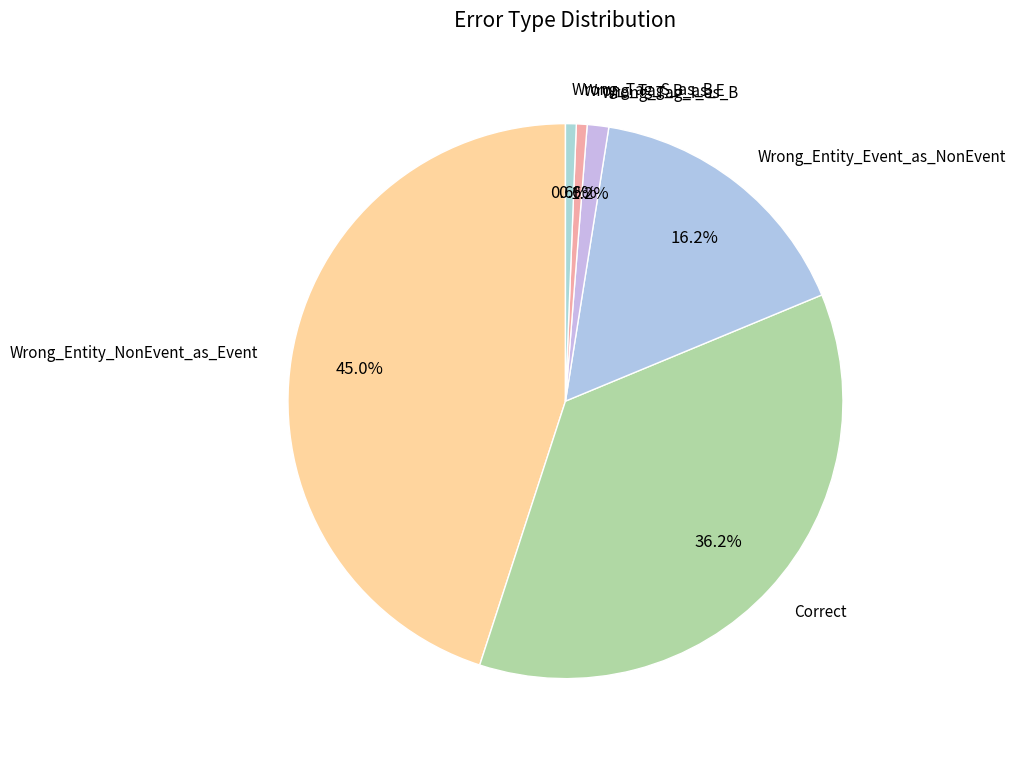

Between Wrong_Tag_S_as_B and Wrong_Tag_I_as_B, which is larger?

Wrong_Tag_I_as_B